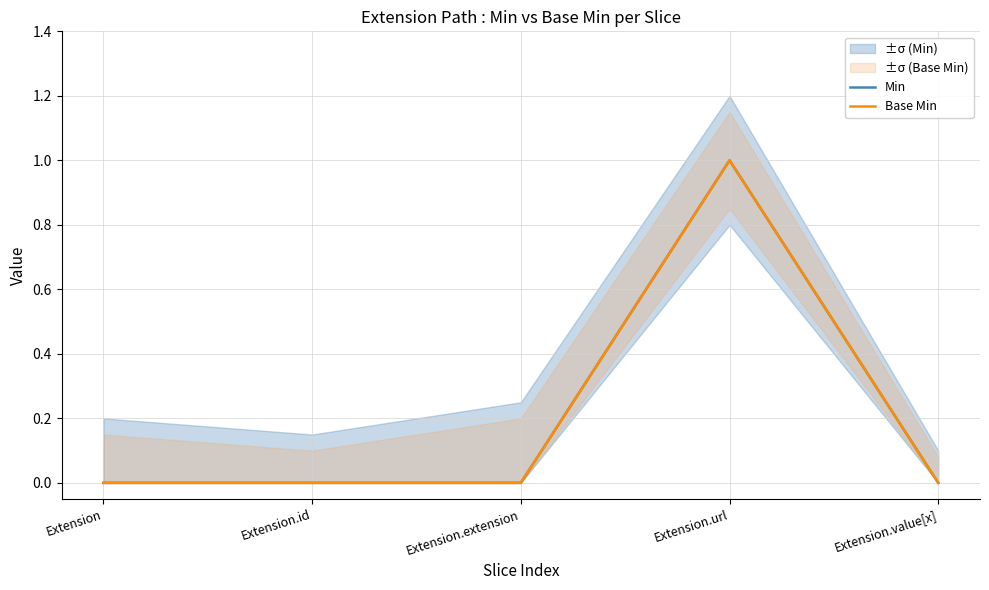

Which category has the lowest value across all series?

Extension